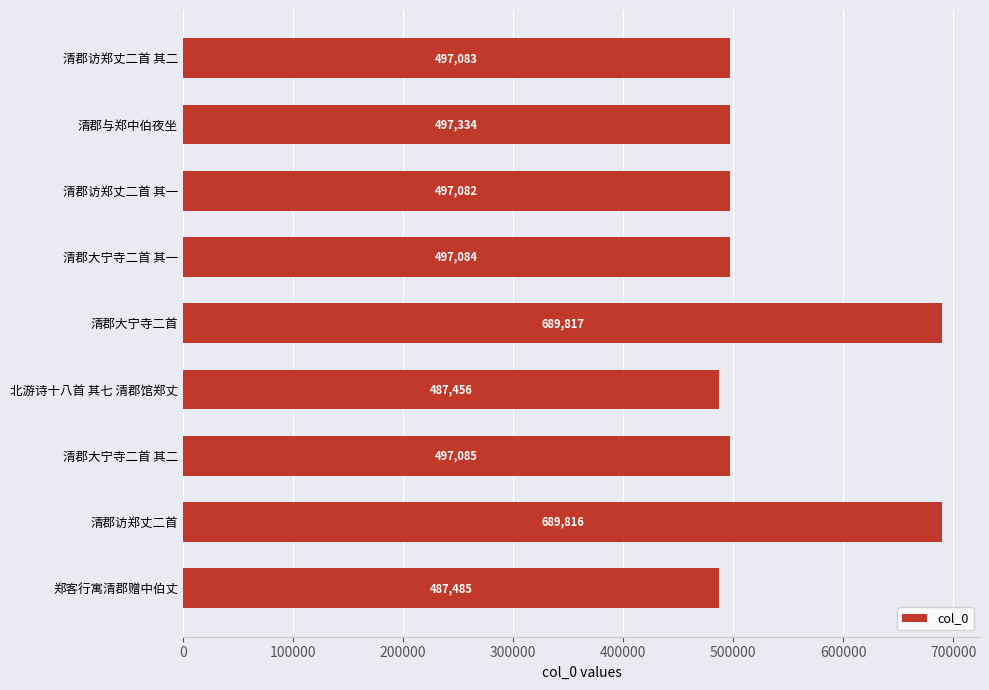

Reading bottom to top, list all the values displayed in this chart.

487485	689816	497085	487456	689817	497084	497082	497334	497083